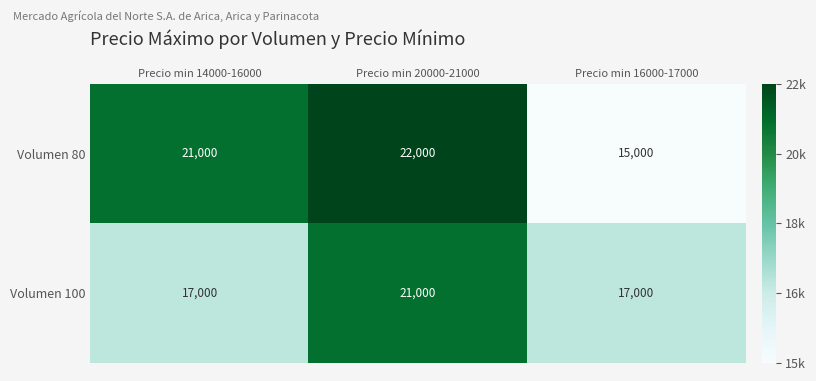

Reading left to right, transcribe all the data shown in this chart.

Volumen 80: Precio min 14000-16000=21000	Precio min 20000-21000=22000	Precio min 16000-17000=15000
Volumen 100: Precio min 14000-16000=17000	Precio min 20000-21000=21000	Precio min 16000-17000=17000